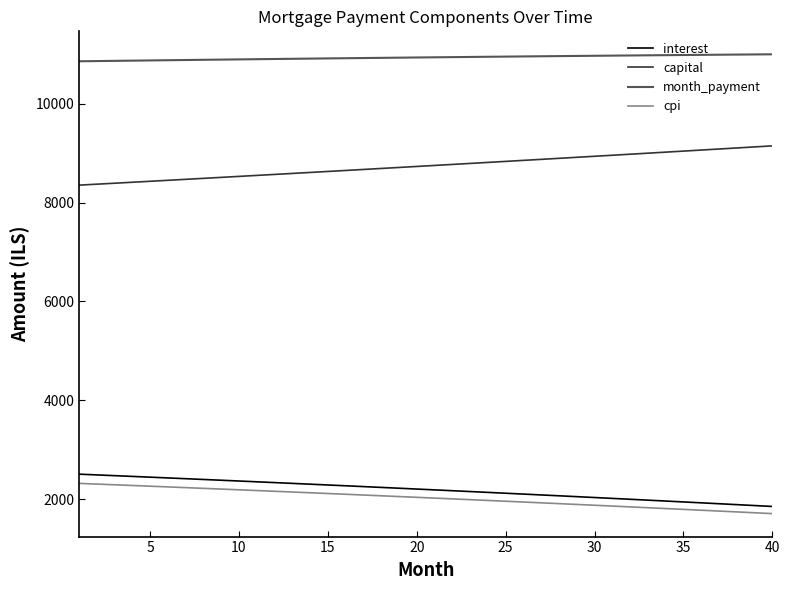

True or false: interest and cpi intersect in this chart.

False